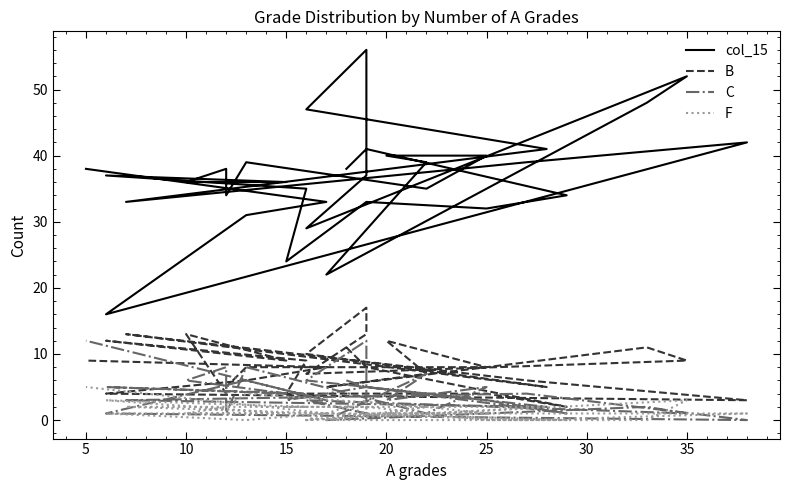

Where is the first local maximum for B?

35